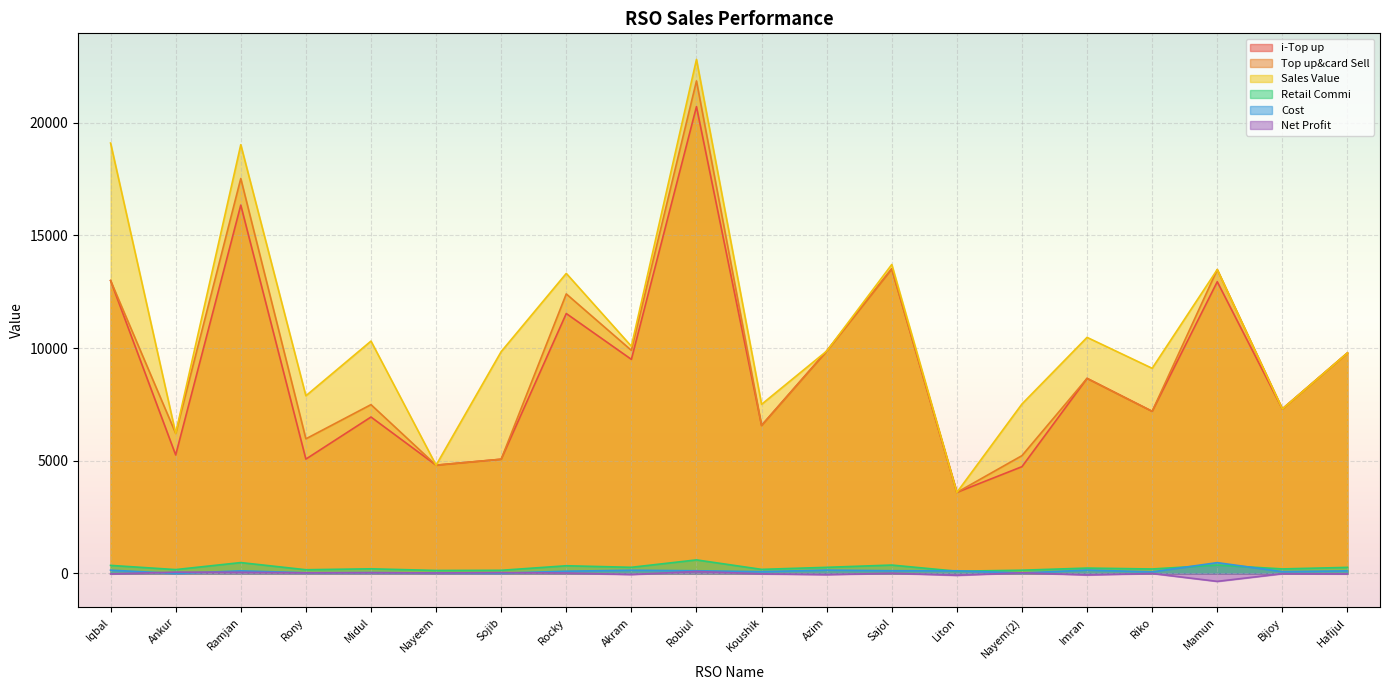

Which series has the largest range (max minus min)?

Sales Value